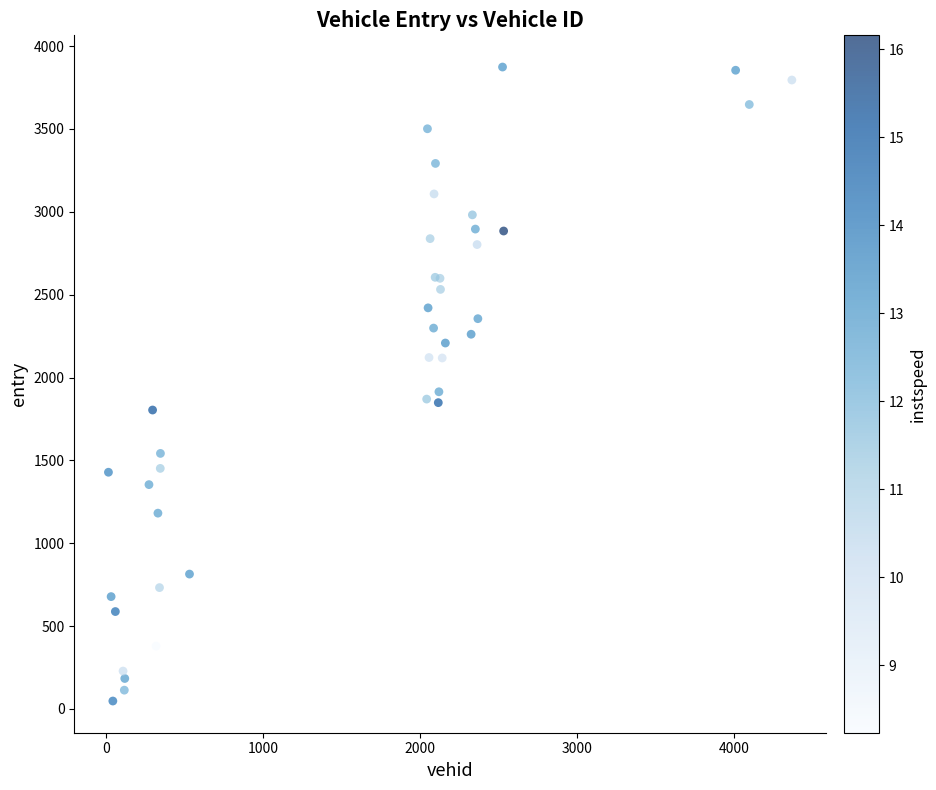

What Y value in the scatter plot is closest to 1960?

1913.8